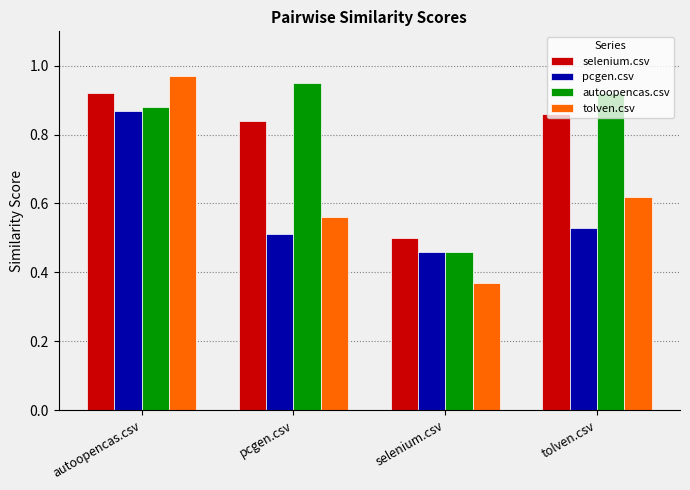

At how many categories does at least one series exceed 0?

4